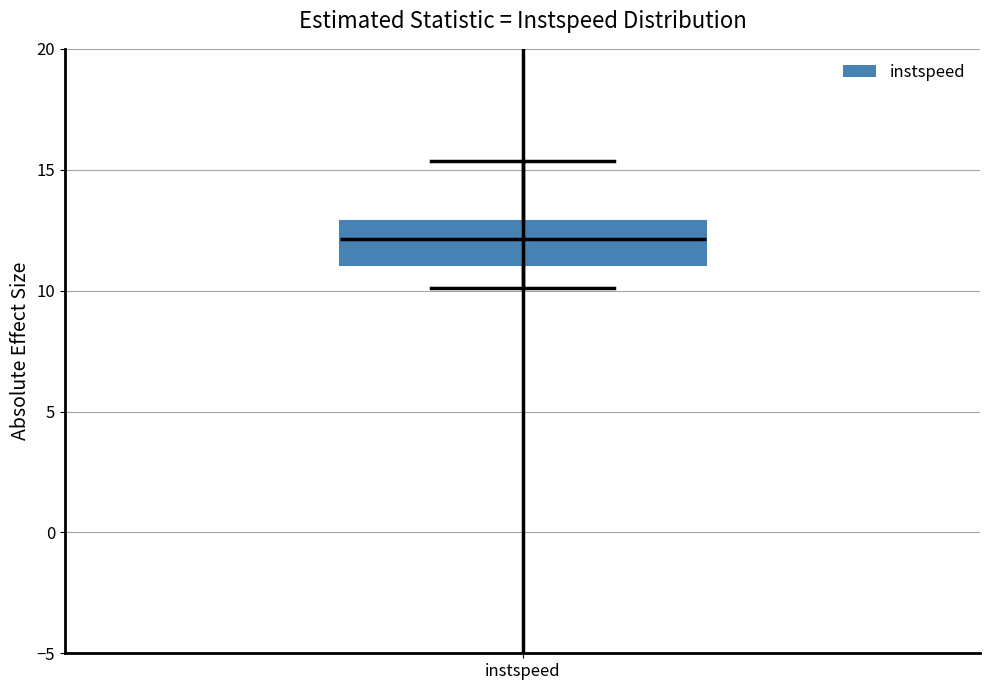

Read this box plot against the y-axis: the position of the median line, the range covered by the box, and the ends of both whiskers. The values are not printed on the chart, so give them approximately, as read against the axis.

median 12.0, box 11.0 to 13.0, whiskers 10.0 to 15.5